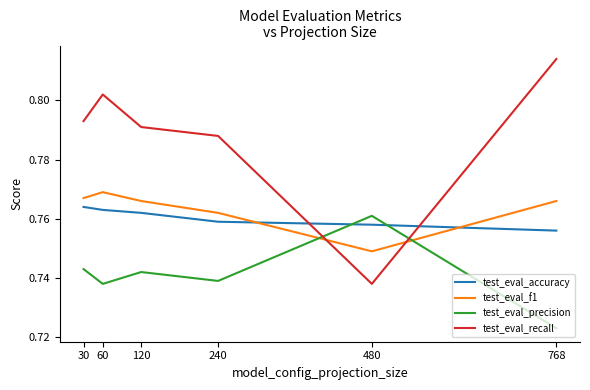

At which category does the chart reach its minimum across all series?

768